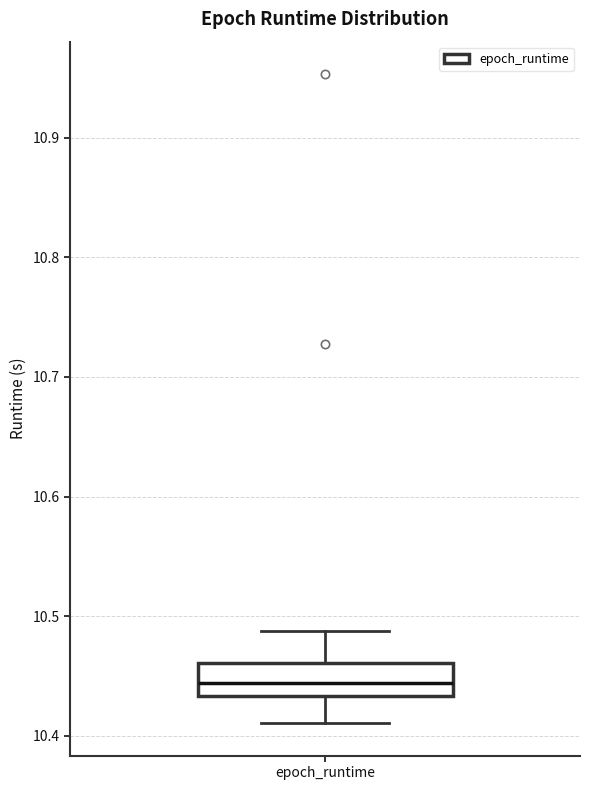

Read this box plot against the y-axis: the position of the median line, the range covered by the box, and the ends of both whiskers. The values are not printed on the chart, so give them approximately, as read against the axis.

median 10.44, box 10.43 to 10.46, whiskers 10.41 to 10.49